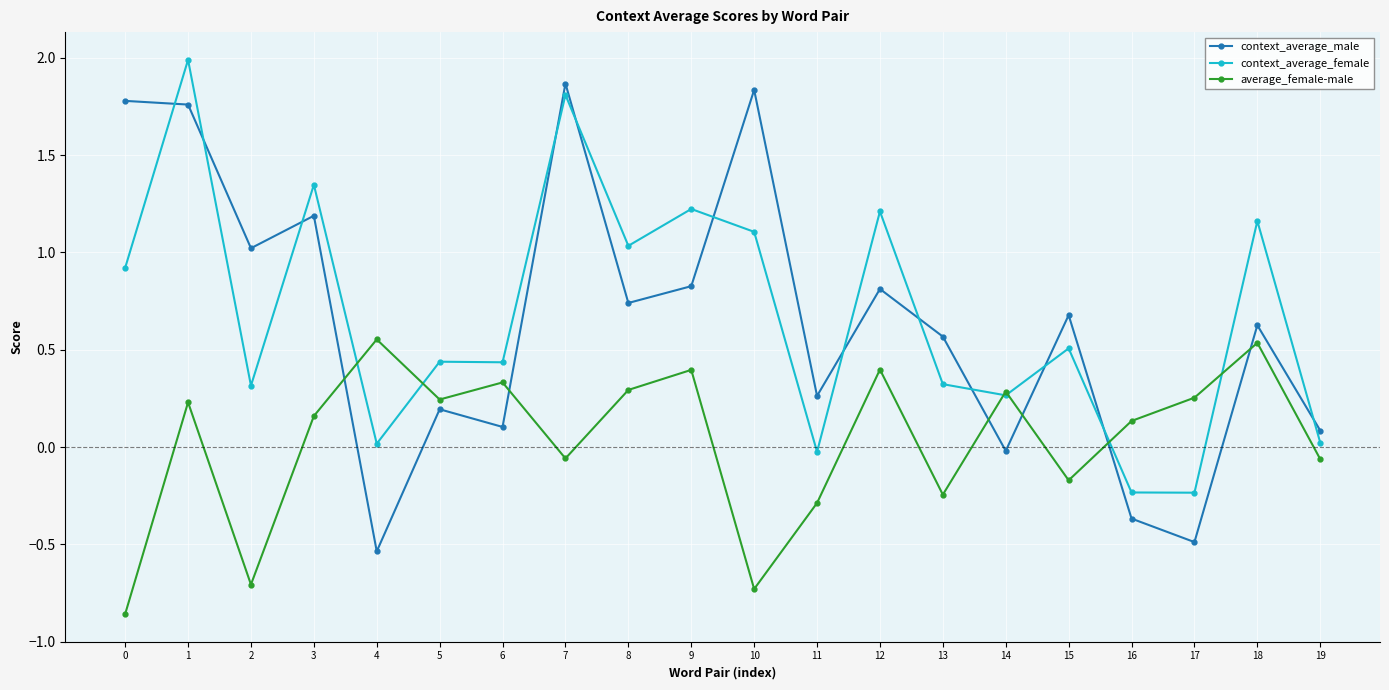

How many values in the average_female-male series exceed 0?

12